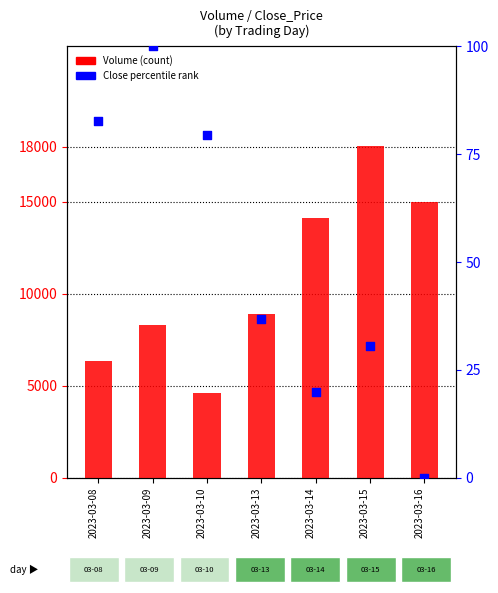

Which series contains the highest Y value?

Volume (count)